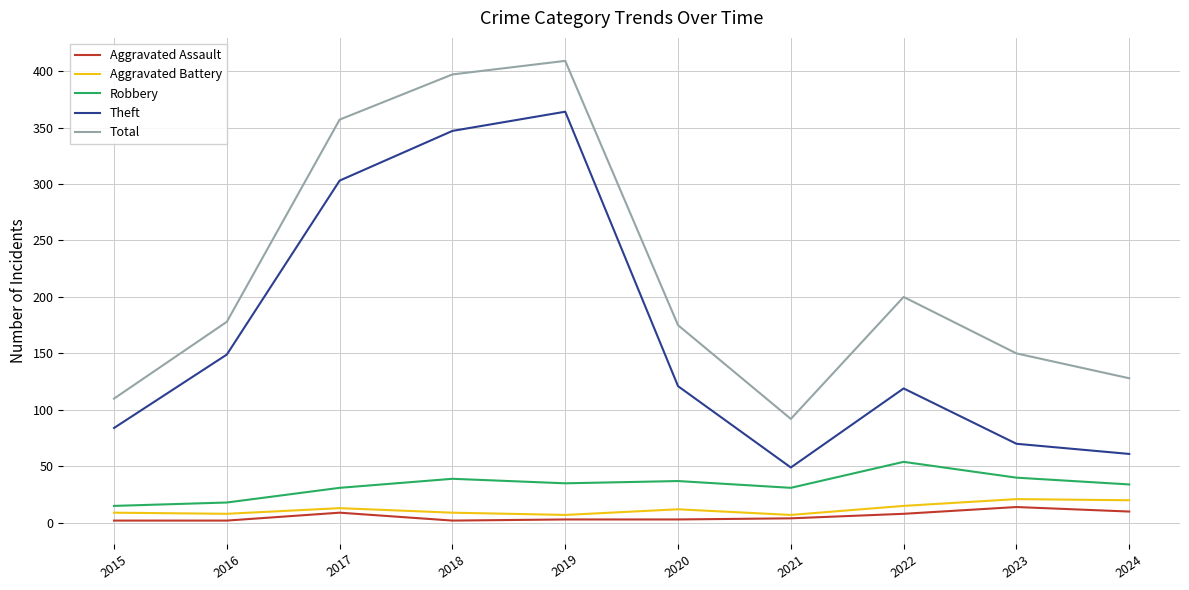

What is the approximate value of Total at 2017?

357